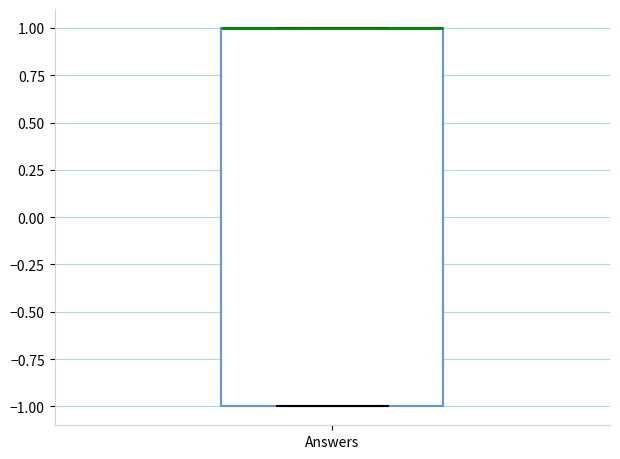

Transcribe this box plot: give where the median line is, the range the box spans, and where the two whiskers end, as read against the y-axis. The values are not printed on the chart, so give them approximately, as read against the axis.

median 1 (drawn on the box's upper edge), box -1 to 1, whiskers -1 to 1